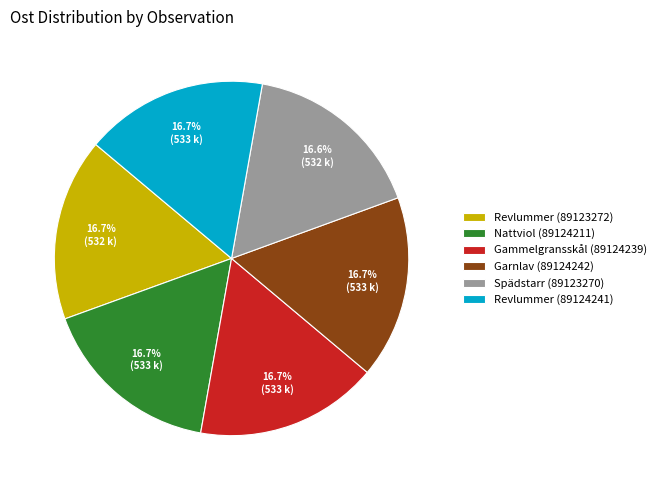

Is there any slice that represents more than half of the pie?

No